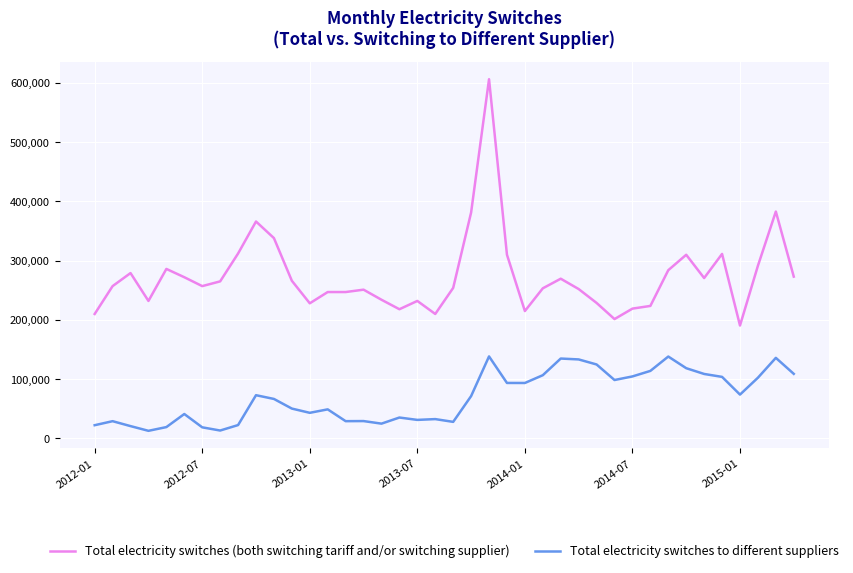

Which series has the largest range (max minus min)?

Total electricity switches (both switching tariff and/or switching supplier)